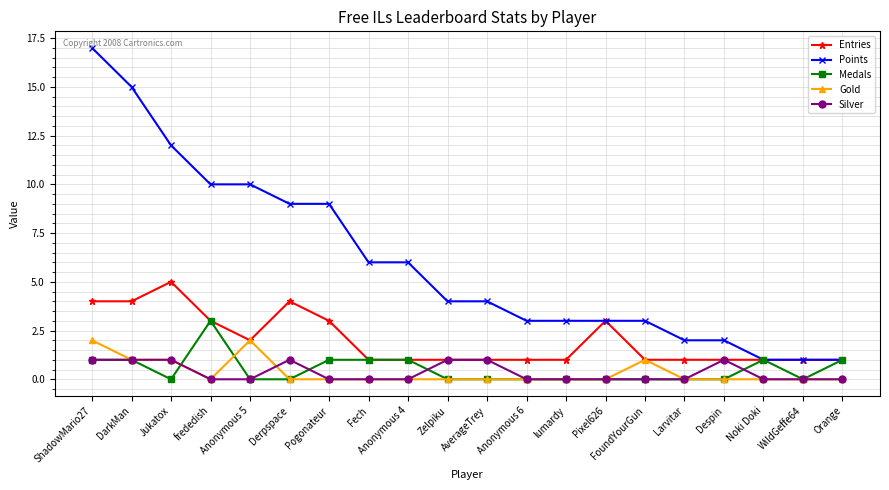

How many lines are shown in the chart?

5